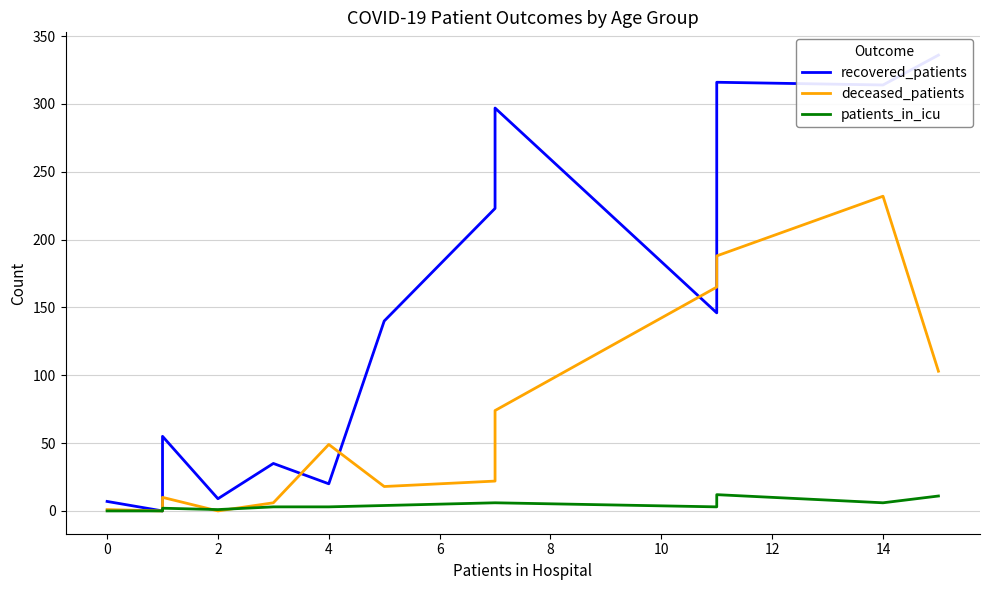

What is the difference between the maximum and minimum values in the patients_in_icu series?

12